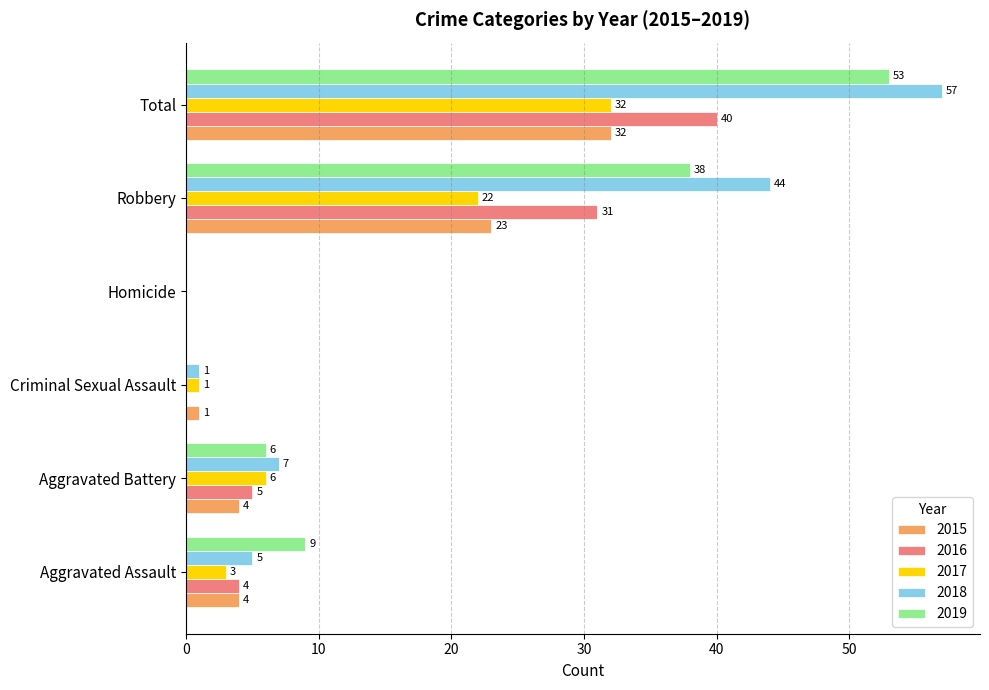

At which label is 2018 closest to 28?

Robbery